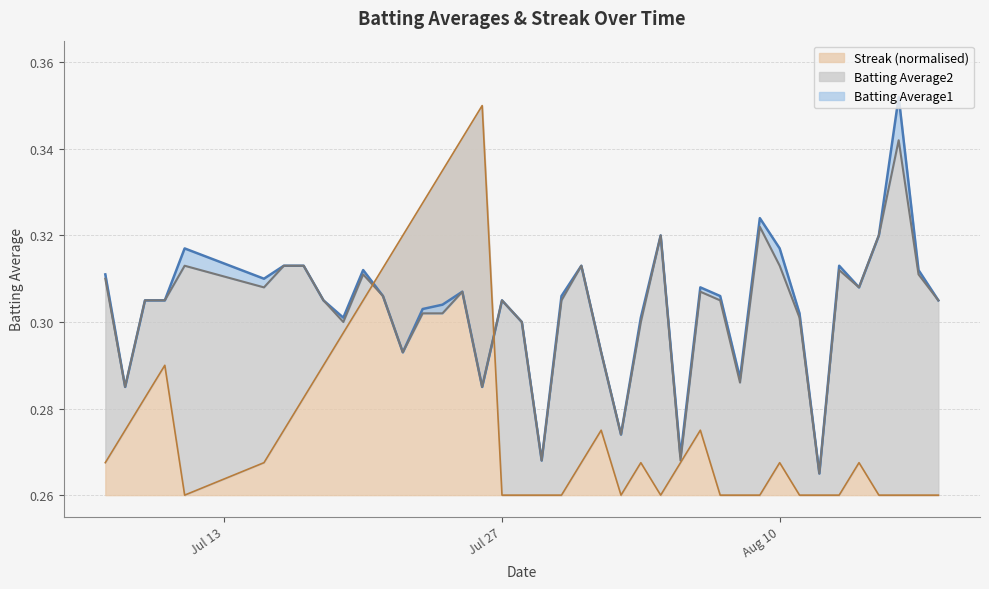

Where is Batting Average2 nearest to the value 0?

2010-08-12